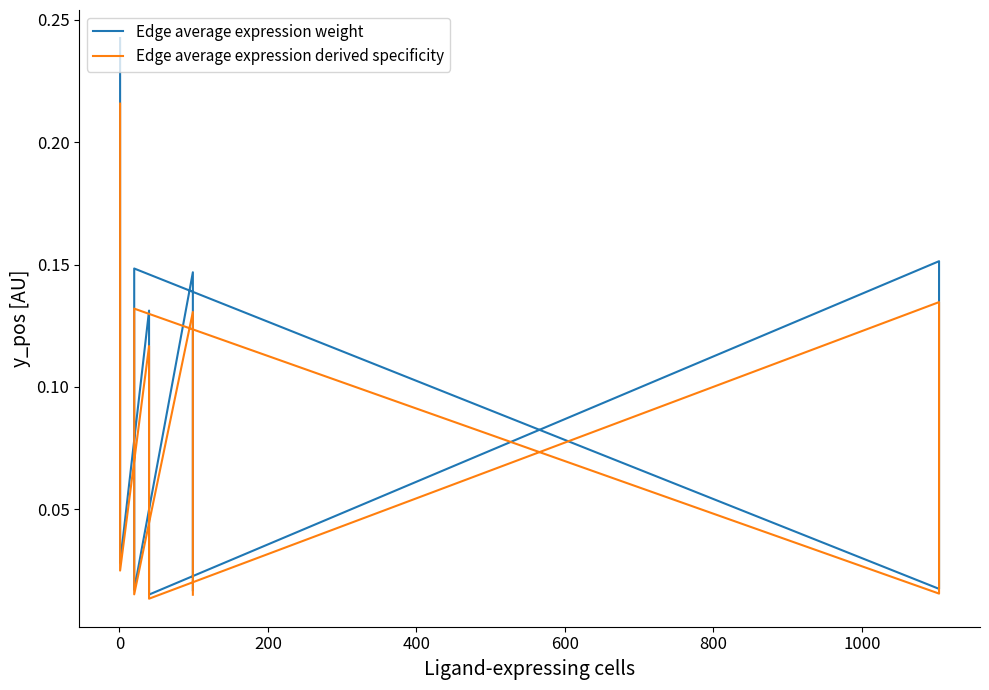

True or false: Edge average expression derived specificity and Edge average expression weight intersect in this chart.

False